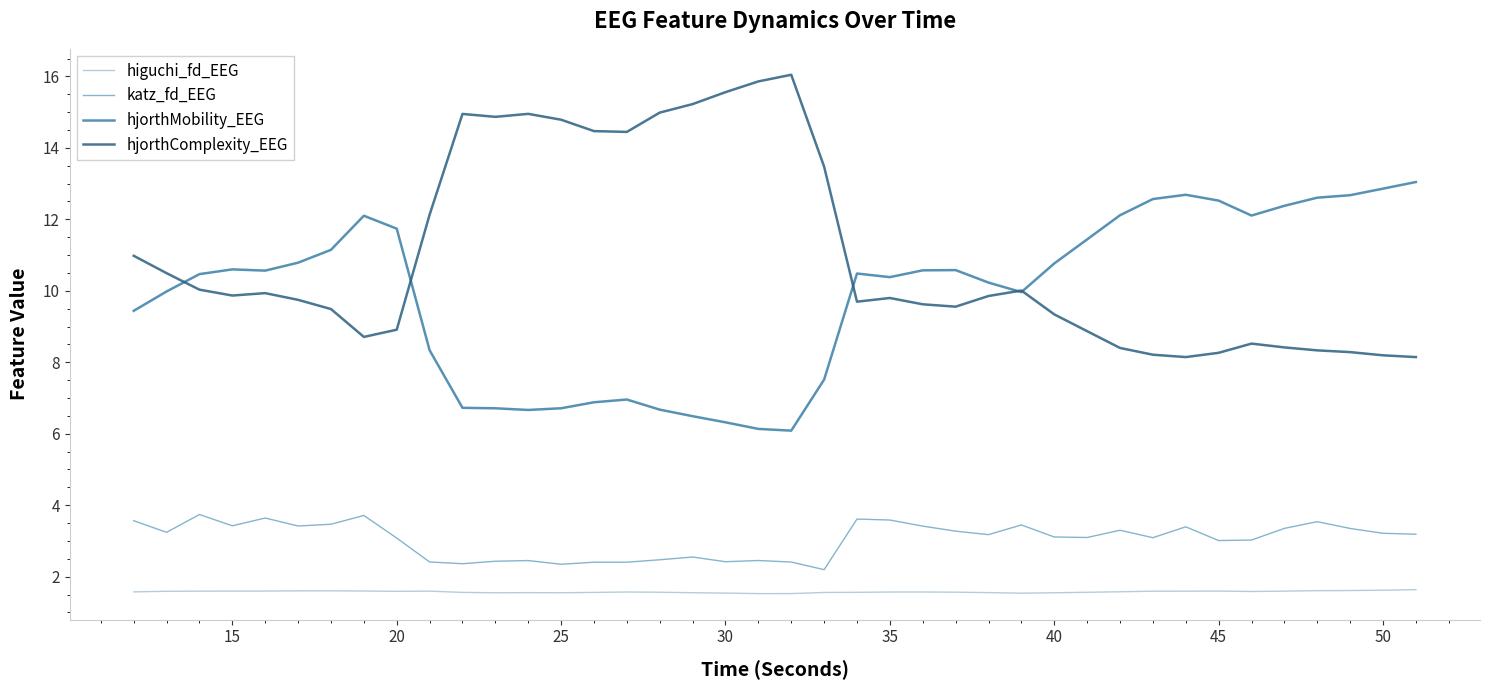

What is the highest value of the katz_fd_EEG series?

3.7